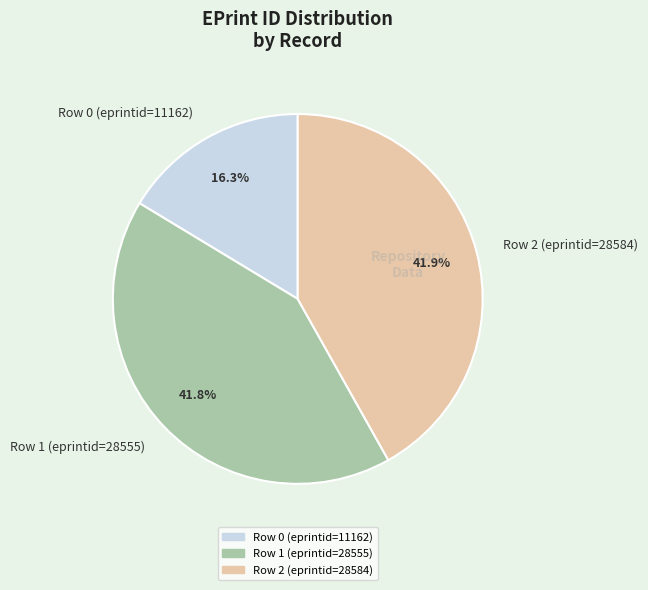

Combined, what portion of the pie is Row 1 (eprintid=28555) and Row 2 (eprintid=28584)?

83.7%